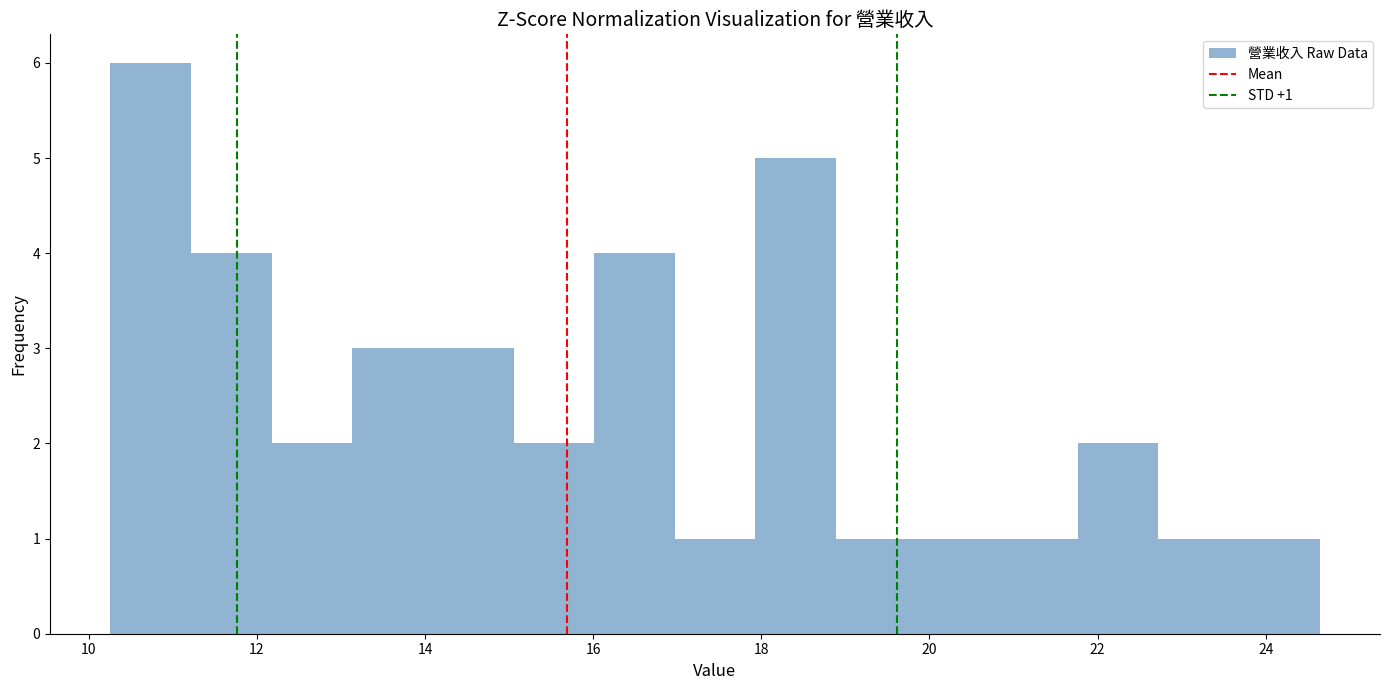

Over which range of the x-axis is the bar tallest?

10.2 to 11.2